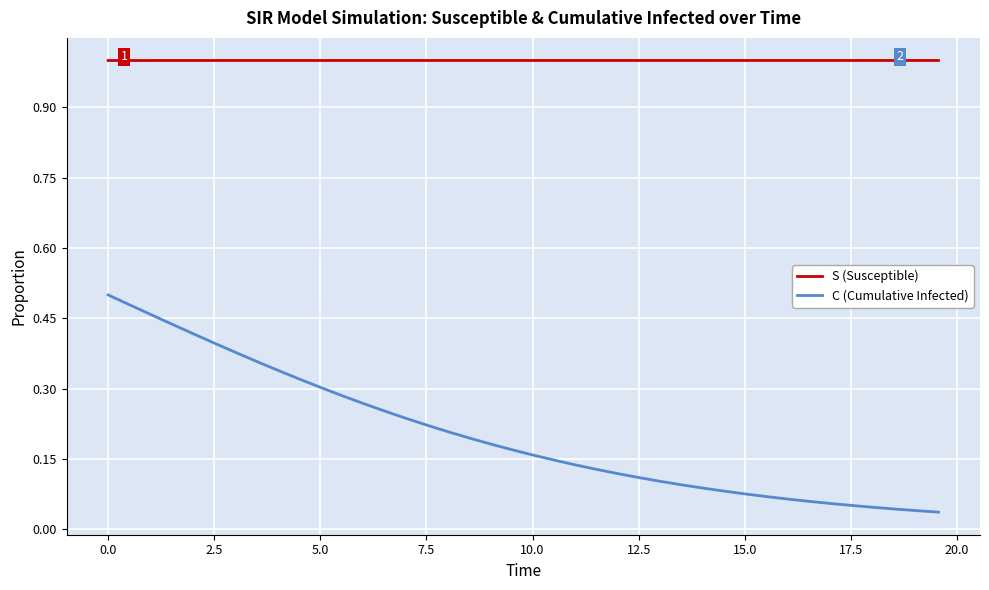

True or false: C (Cumulative Infected) and S (Susceptible) cross at least once.

False